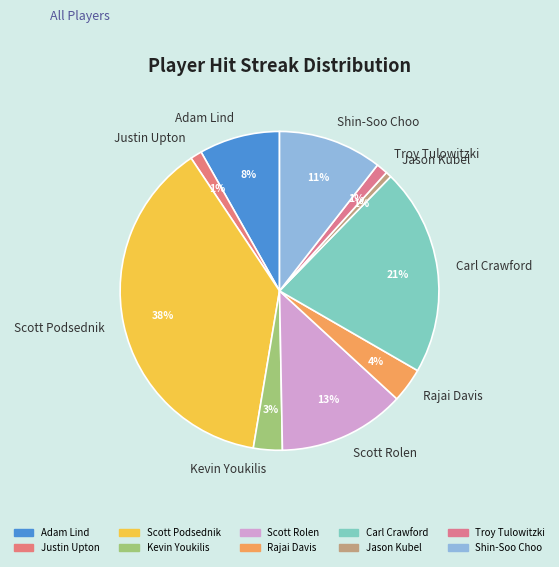

How many segments does this pie chart have?

10